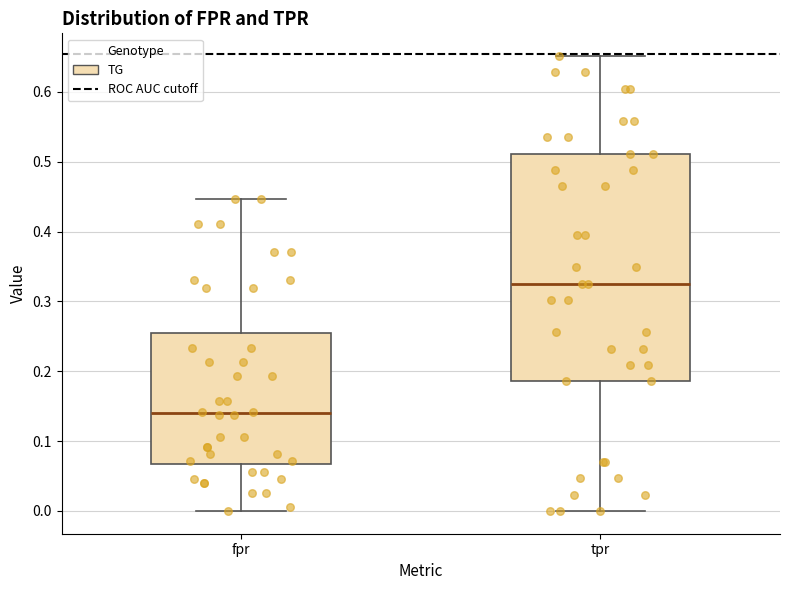

Reading left to right, read every box against the y-axis: the position of its median line, the range the box covers, and the ends of its whiskers. The values are not printed on the chart, so give them approximately, as read against the axis.

fpr: median 0.14, box 0.07 to 0.26, whiskers 0.00 to 0.45
tpr: median 0.33, box 0.19 to 0.51, whiskers 0.00 to 0.65